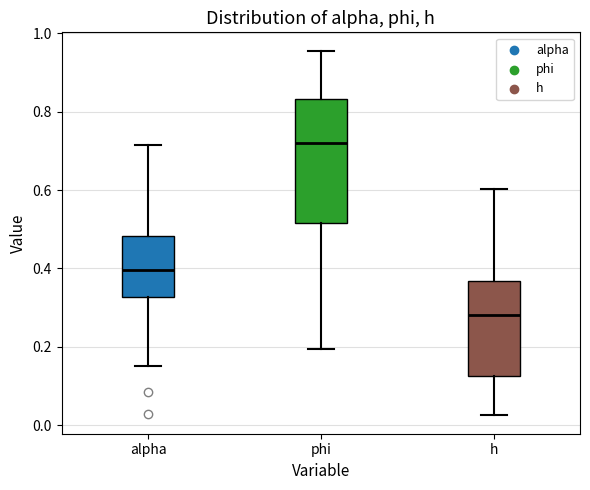

Reading left to right, transcribe this box plot: for each box, give where its median line is, the range the box spans, and where its two whiskers end, as read against the y-axis. The values are not printed on the chart, so give them approximately, as read against the axis.

alpha: median 0.40, box 0.32 to 0.48, whiskers 0.16 to 0.72
phi: median 0.72, box 0.52 to 0.84, whiskers 0.20 to 0.96
h: median 0.28, box 0.12 to 0.36, whiskers 0.02 to 0.60